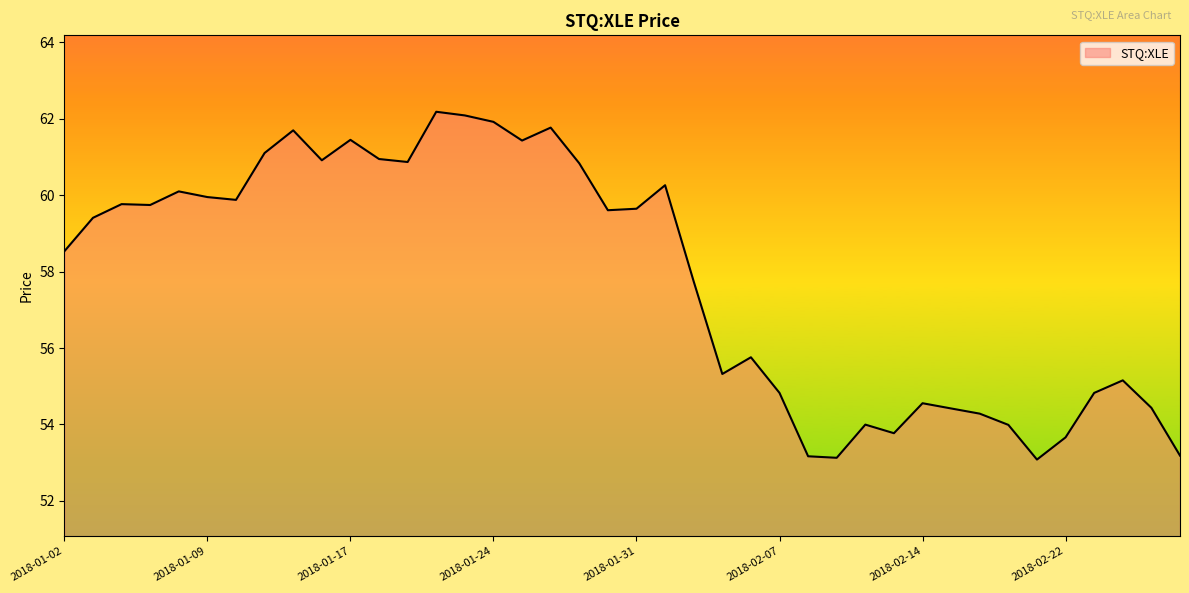

How many lines are shown in the chart?

1